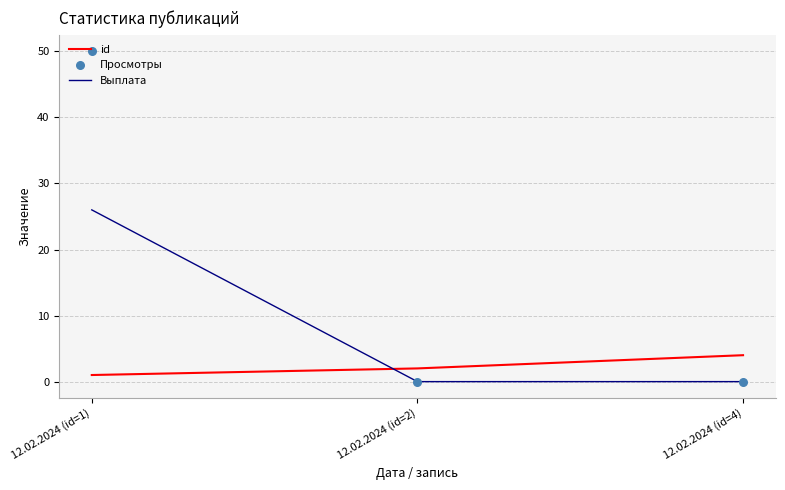

What is the total value across all series at 12.02.2024 (id=1)?

77